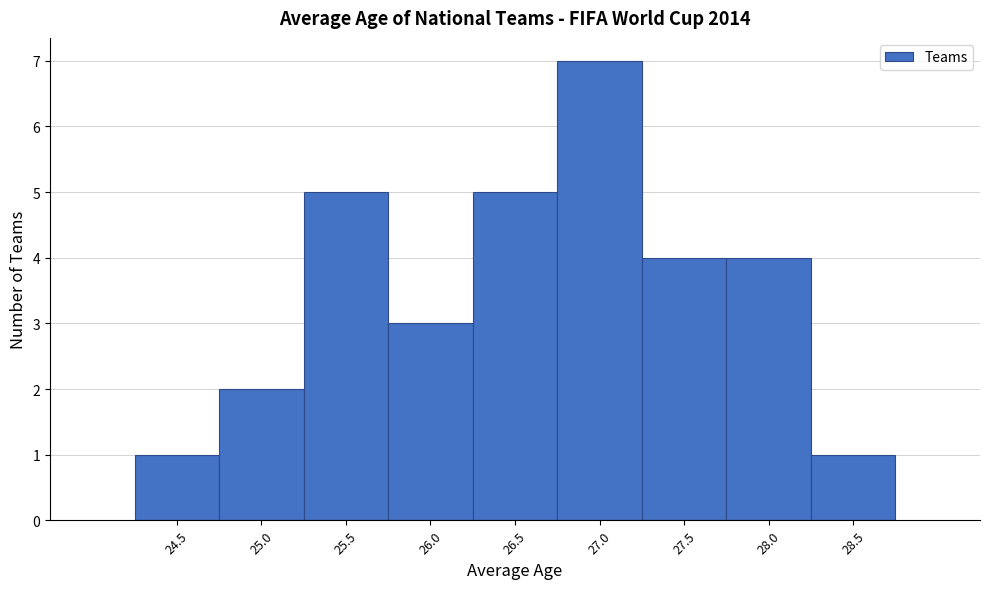

Reading left to right, transcribe all the data shown in this chart.

24.5=1	25.0=2	25.5=5	26.0=3	26.5=5	27.0=7	27.5=4	28.0=4	28.5=1